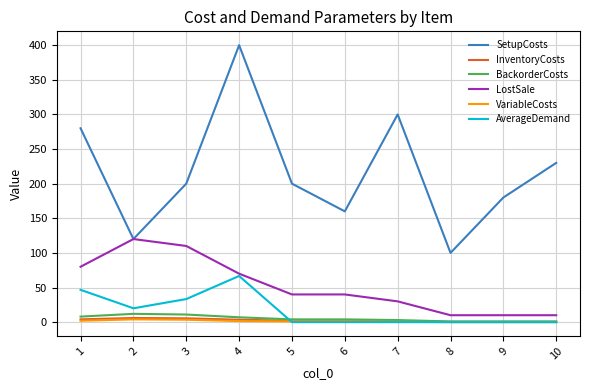

What is the approximate value of LostSale at 3?

110.0